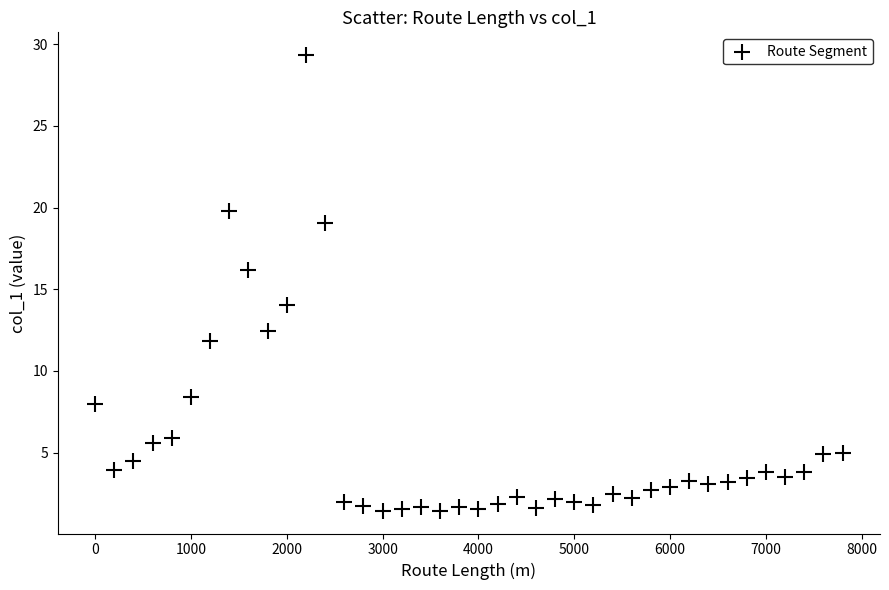

What is the range of X values (max minus min)?

7800.0